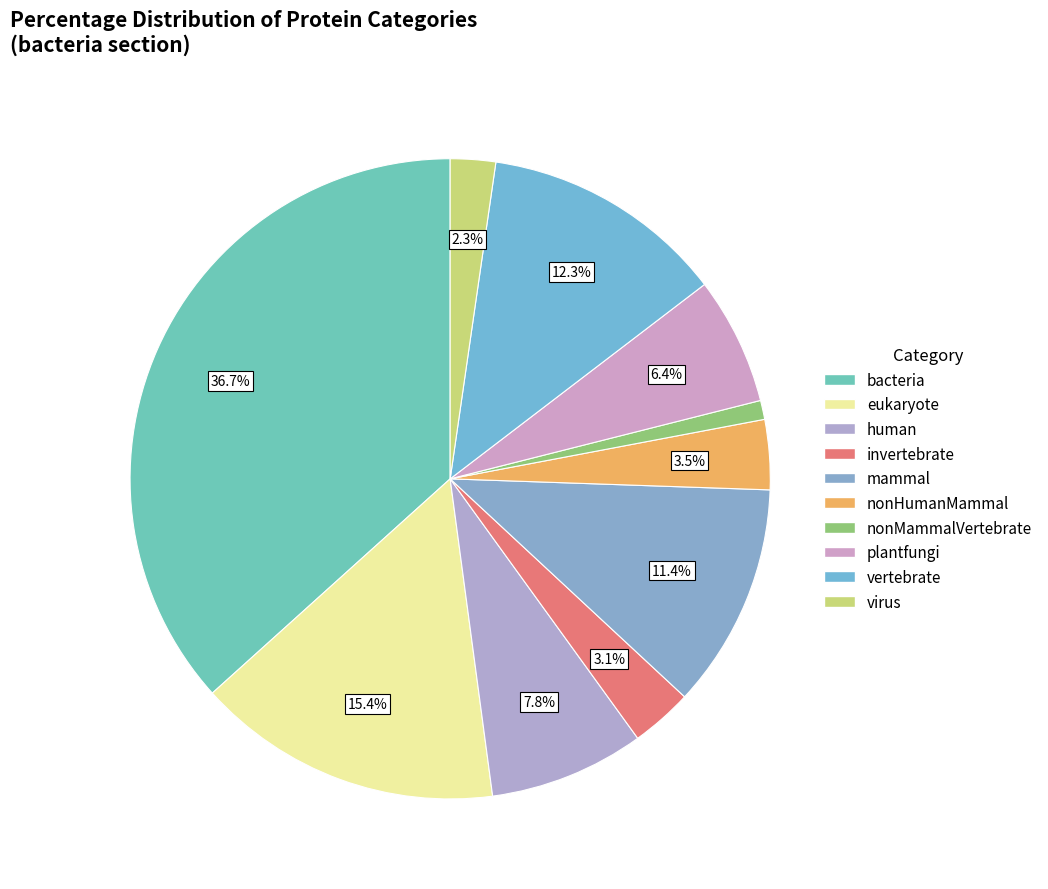

To the nearest percent, what is the difference between the largest and smallest slice percentages?

36%